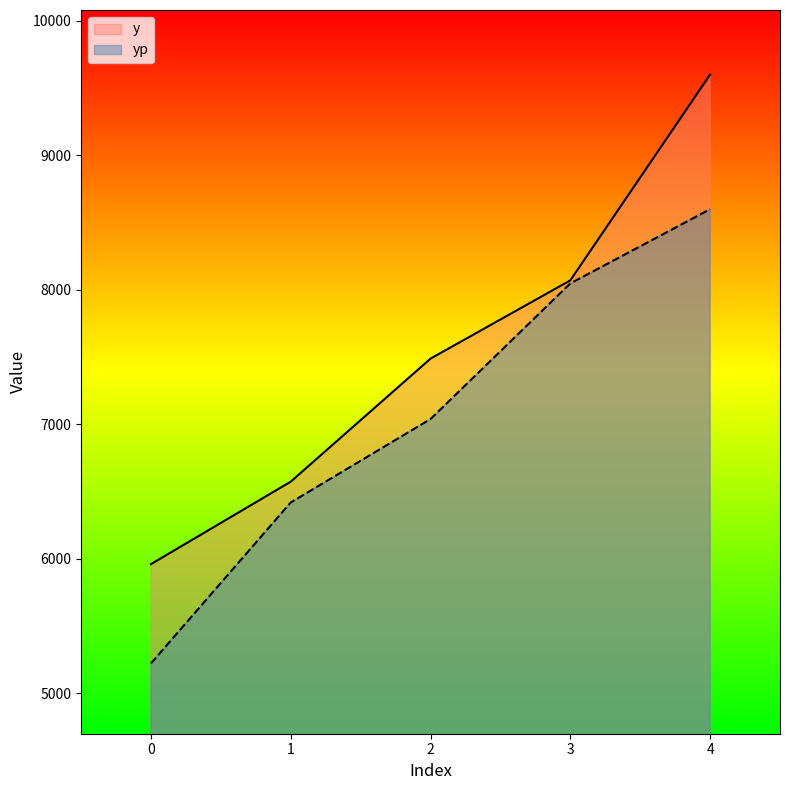

True or false: yp and y intersect in this chart.

False